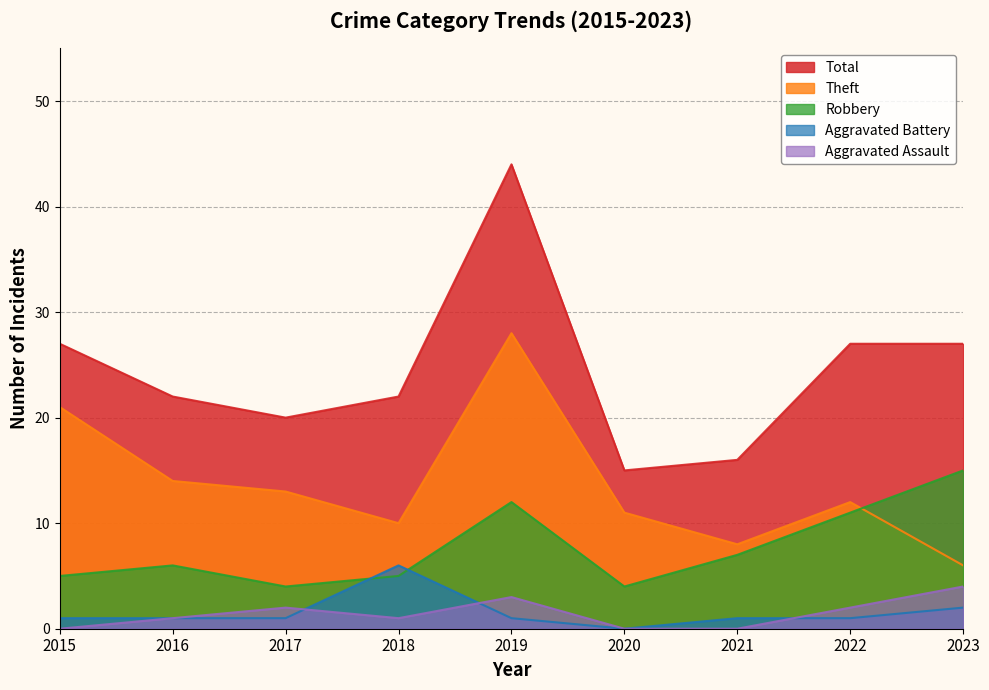

True or false: Aggravated Battery and Total cross at least once.

False